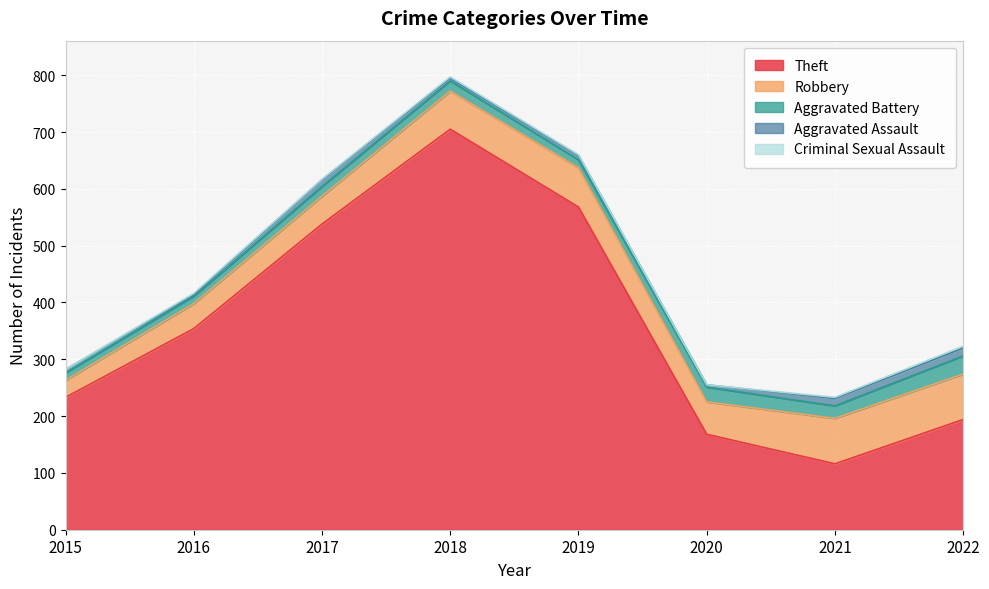

At how many categories does at least one series exceed 33?

8